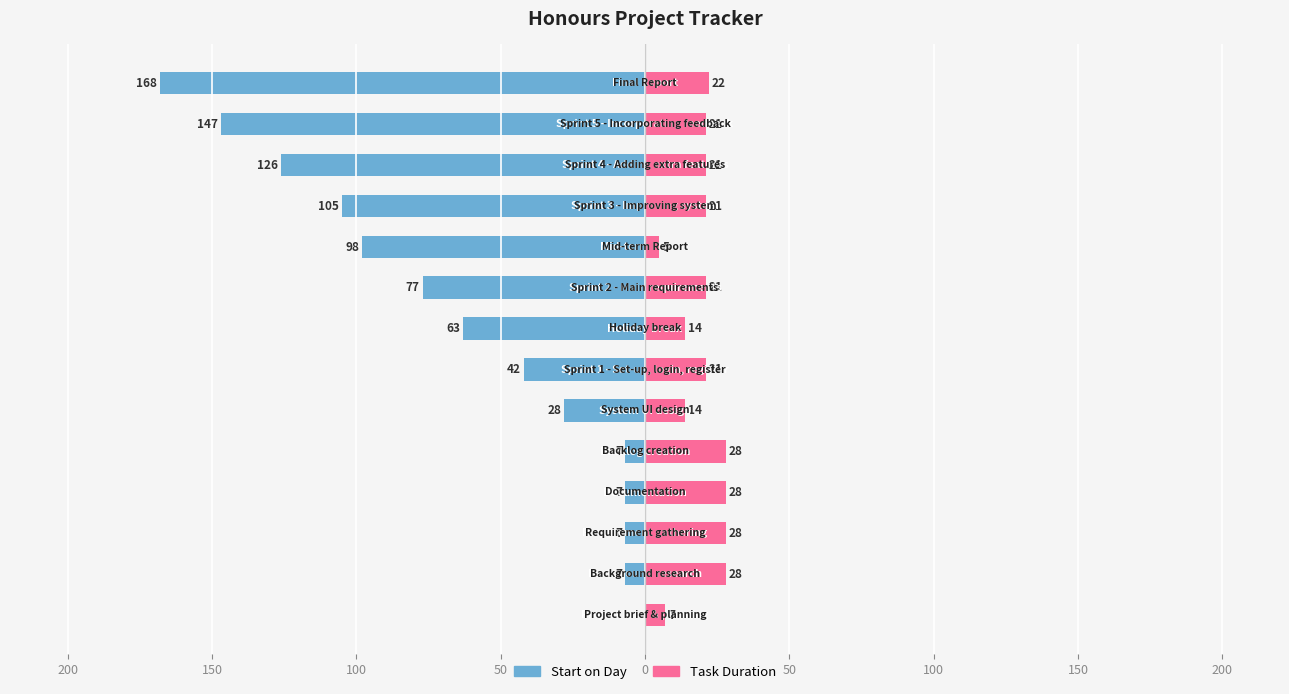

Which category has the highest value across all series?

Final Report